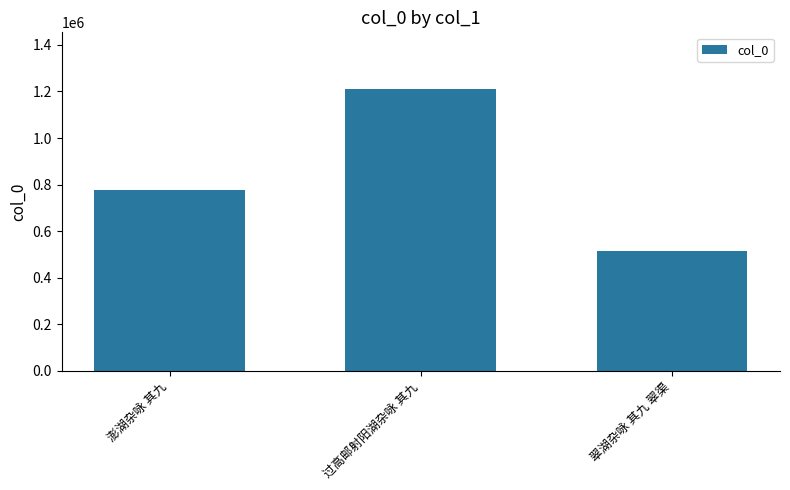

Rank the categories by value from highest to lowest.

过高邮射阳湖杂咏 其九, 澎湖杂咏 其九, 翠湖杂咏 其九 翠渠